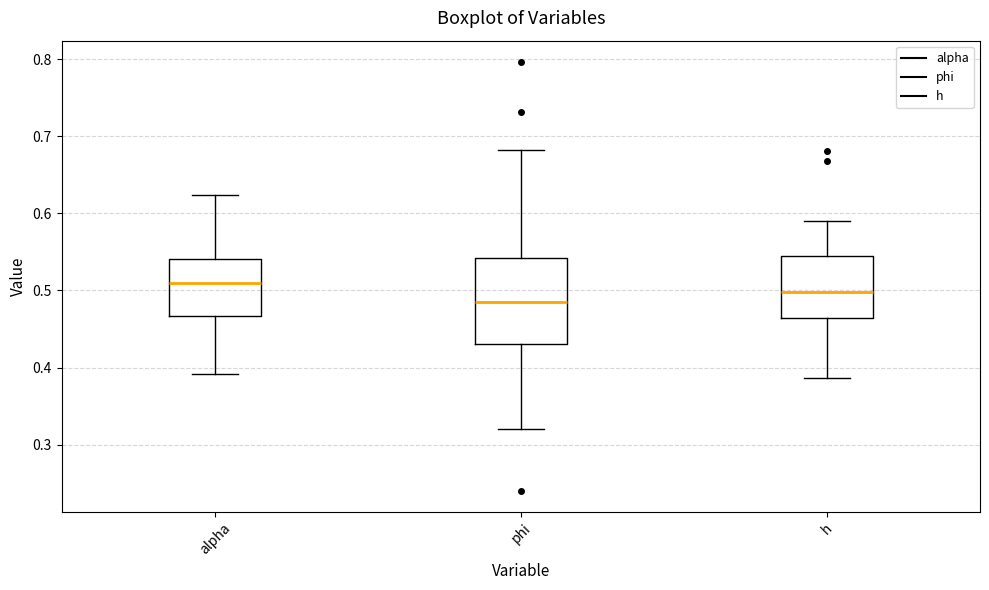

Where does the upper whisker of the box for alpha end on the y-axis? The values are not printed on the chart, so give them approximately, as read against the axis.

0.62